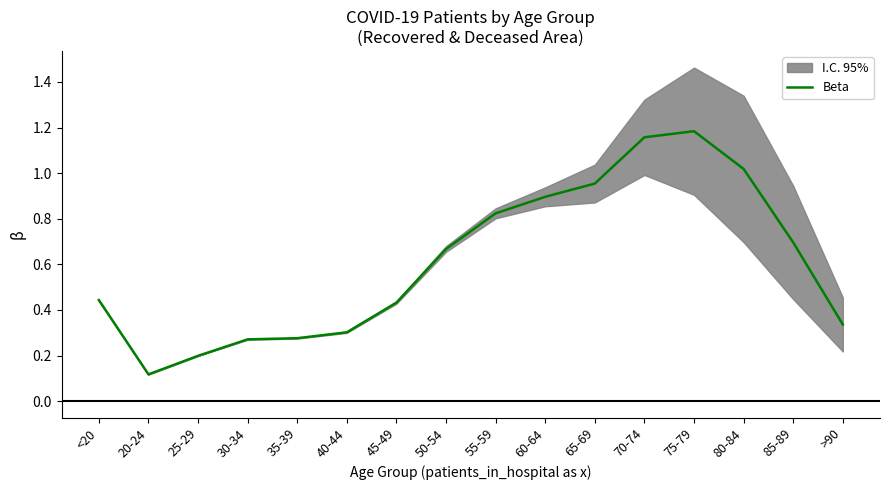

What position from the left is 70-74?

12